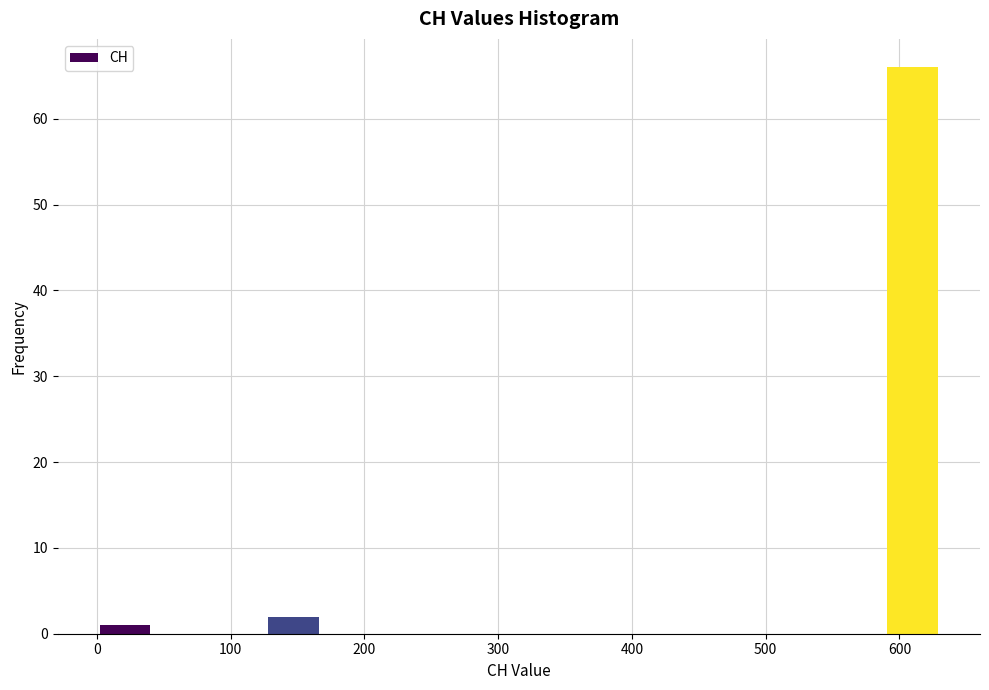

Reading left to right, list every bar in this chart as the range it spans on the x-axis followed by its height. Neither the bar edges nor the heights are printed on the chart, so give them approximately, as read against the axes.

0 to 40: 1
40 to 80: 0
80 to 130: 0
130 to 170: 2
170 to 210: 0
210 to 250: 0
250 to 290: 0
290 to 340: 0
340 to 380: 0
380 to 420: 0
420 to 460: 0
460 to 500: 0
500 to 550: 0
550 to 590: 0
590 to 630: 66